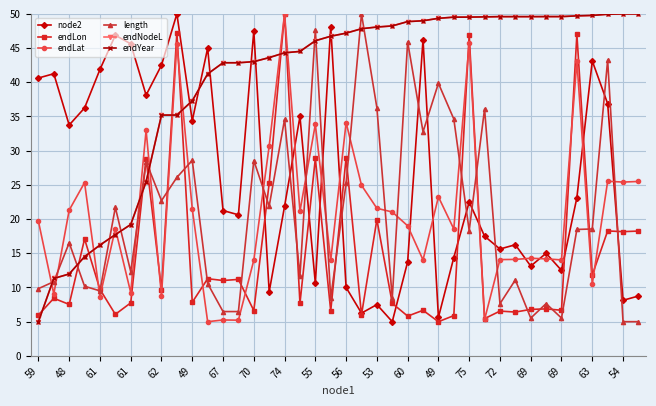

How many times do node2 and endYear cross each other?

7